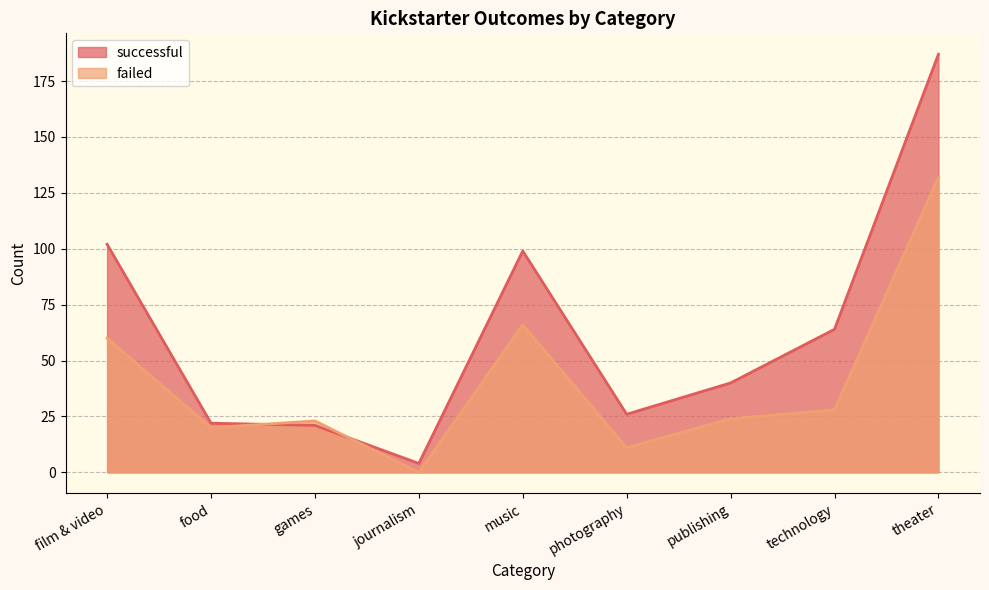

At which category does the chart reach its peak across all series?

theater